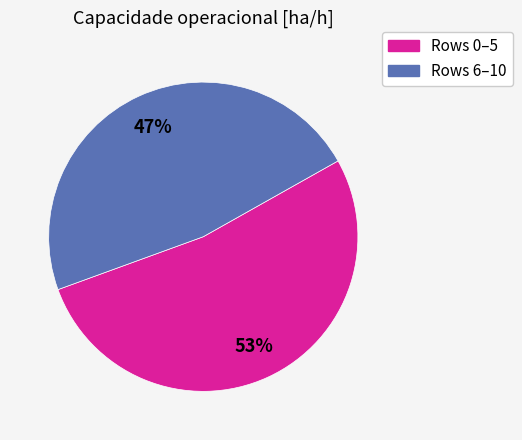

Does any single category account for the majority?

Yes